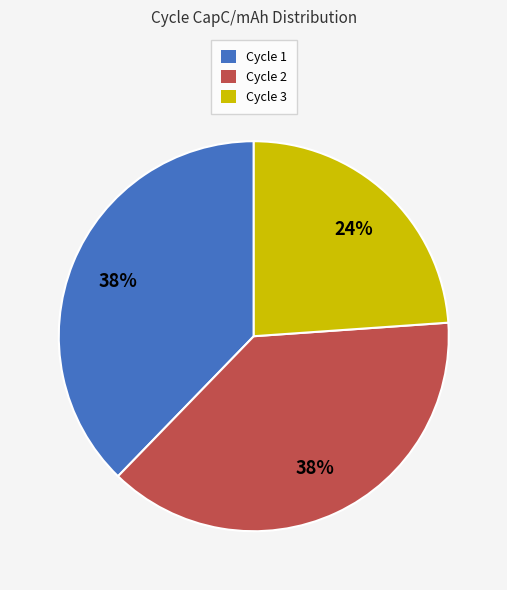

To the nearest percent, what is the difference between the largest and smallest slice percentages?

14%